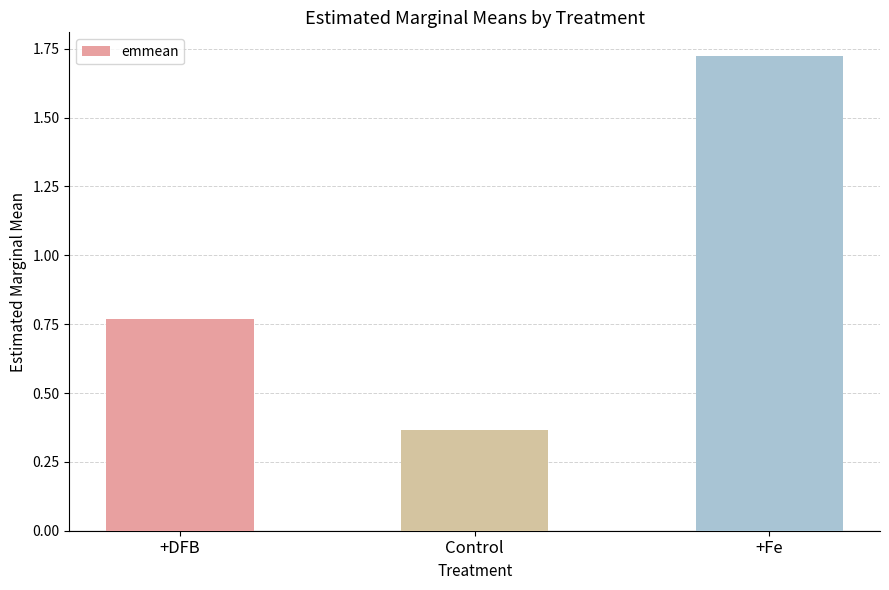

Rank the categories by value from lowest to highest.

Control, +DFB, +Fe